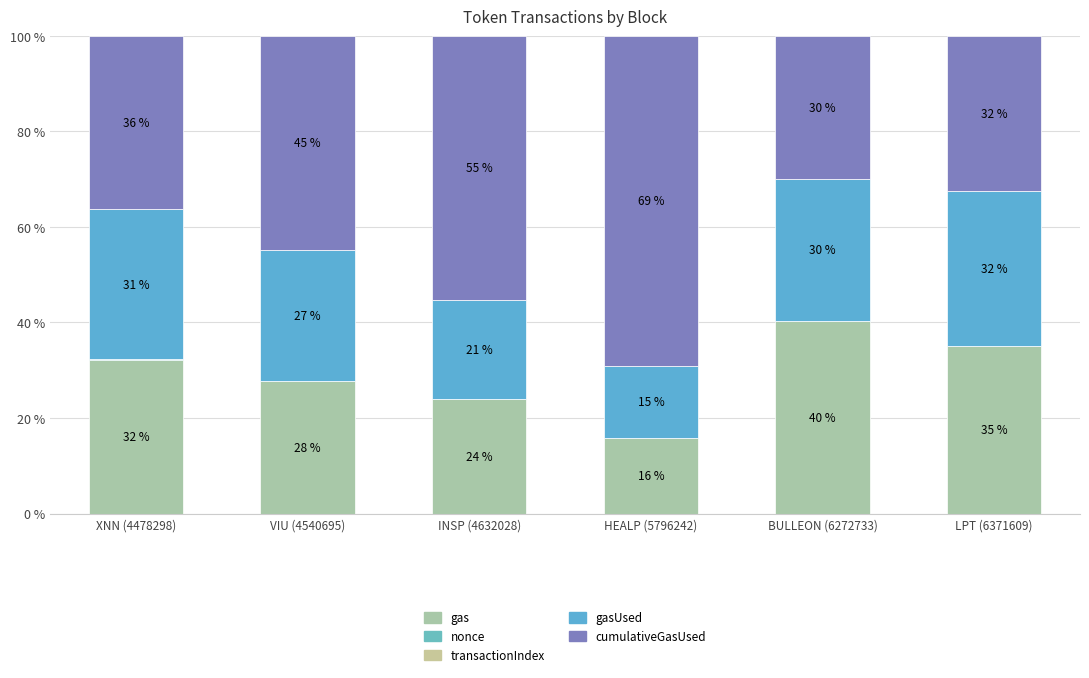

Which series has the widest spread of values?

cumulativeGasUsed